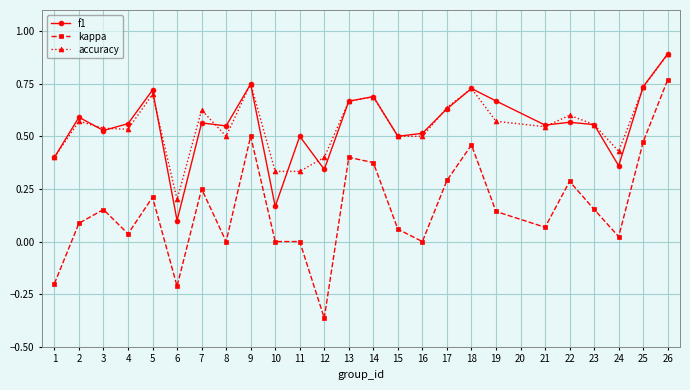

True or false: kappa and f1 cross at least once.

False